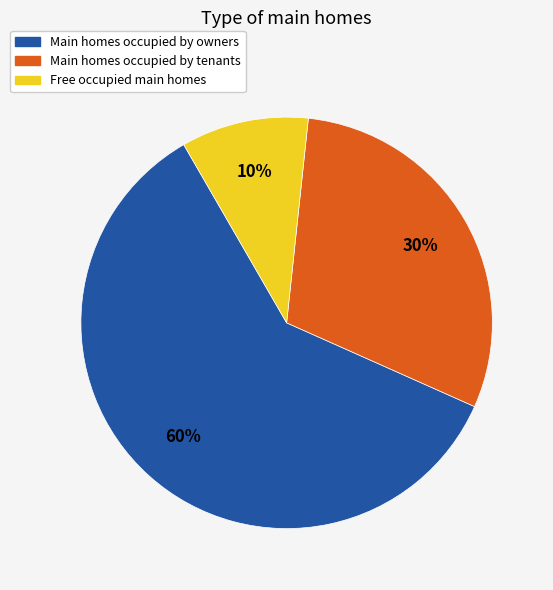

Do Main homes occupied by tenants and Free occupied main homes together represent more than half of the pie?

No